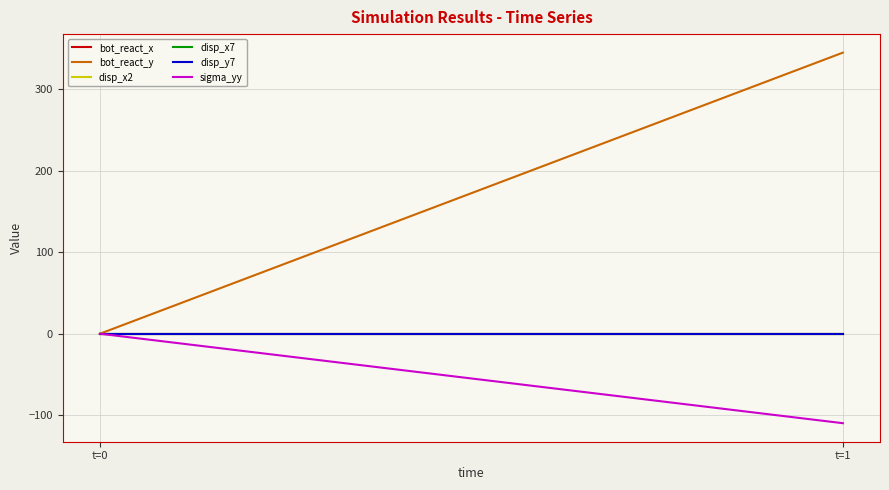

Is the value of bot_react_x at t=0 greater than the value of sigma_yy at t=0?

No